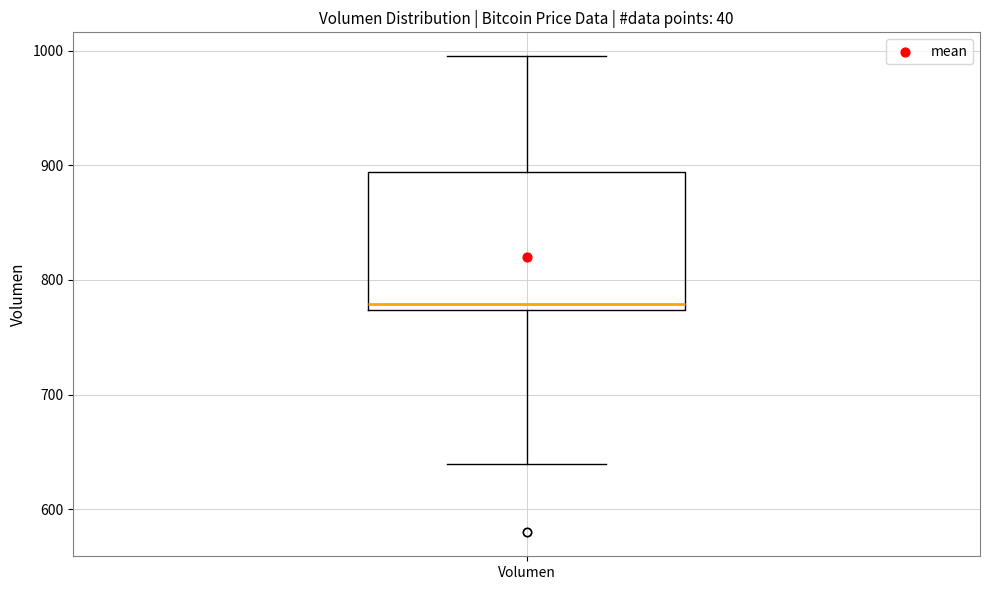

Transcribe this box plot: give where the median line is, the range the box spans, and where the two whiskers end, as read against the y-axis. The values are not printed on the chart, so give them approximately, as read against the axis.

median 780, box 770 to 890, whiskers 640 to 1000